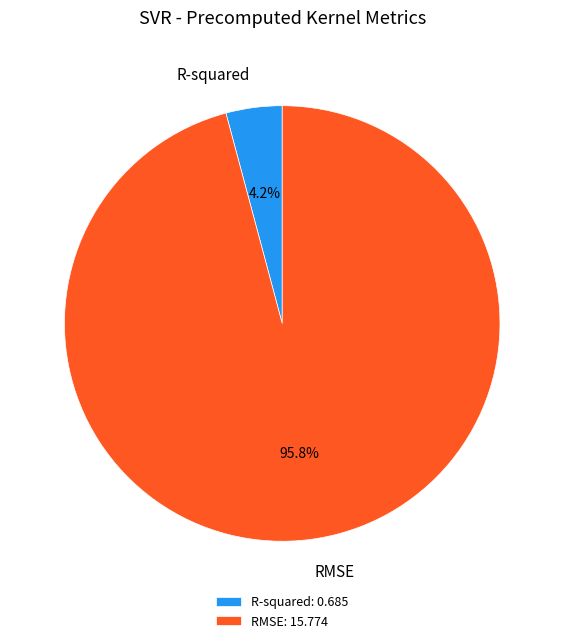

How much of the chart is everything except RMSE?

4.2%